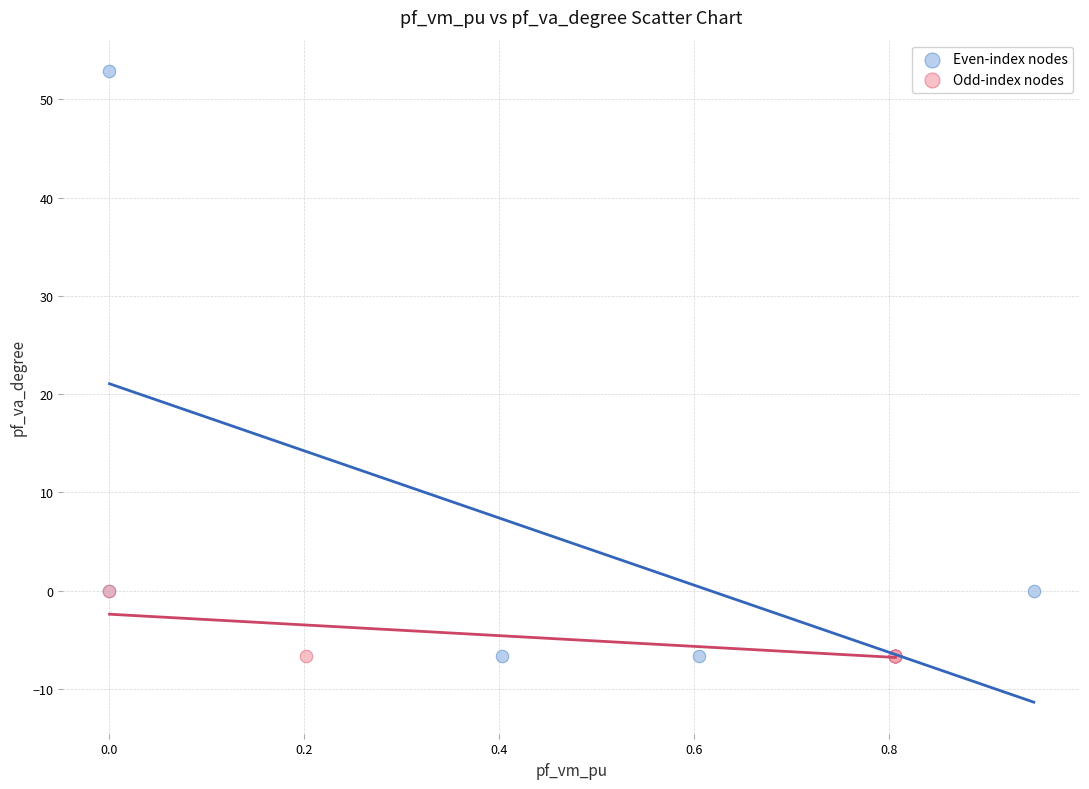

Which series has the widest spread of Y values?

Even-index nodes